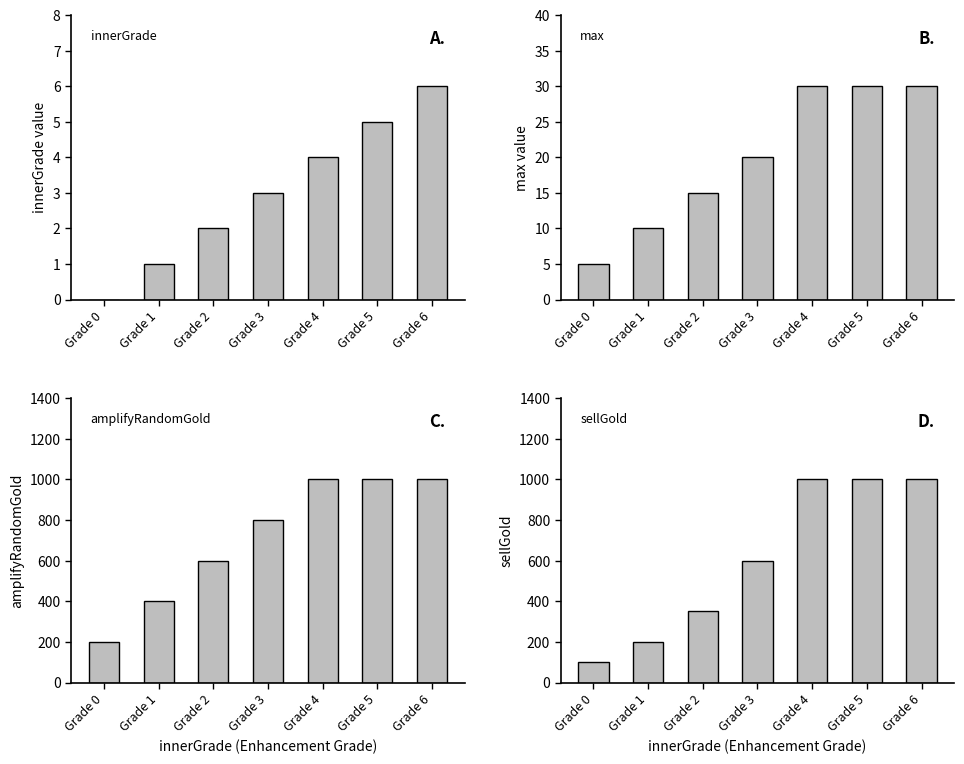

At which category is the sum across all series the highest?

Grade 6